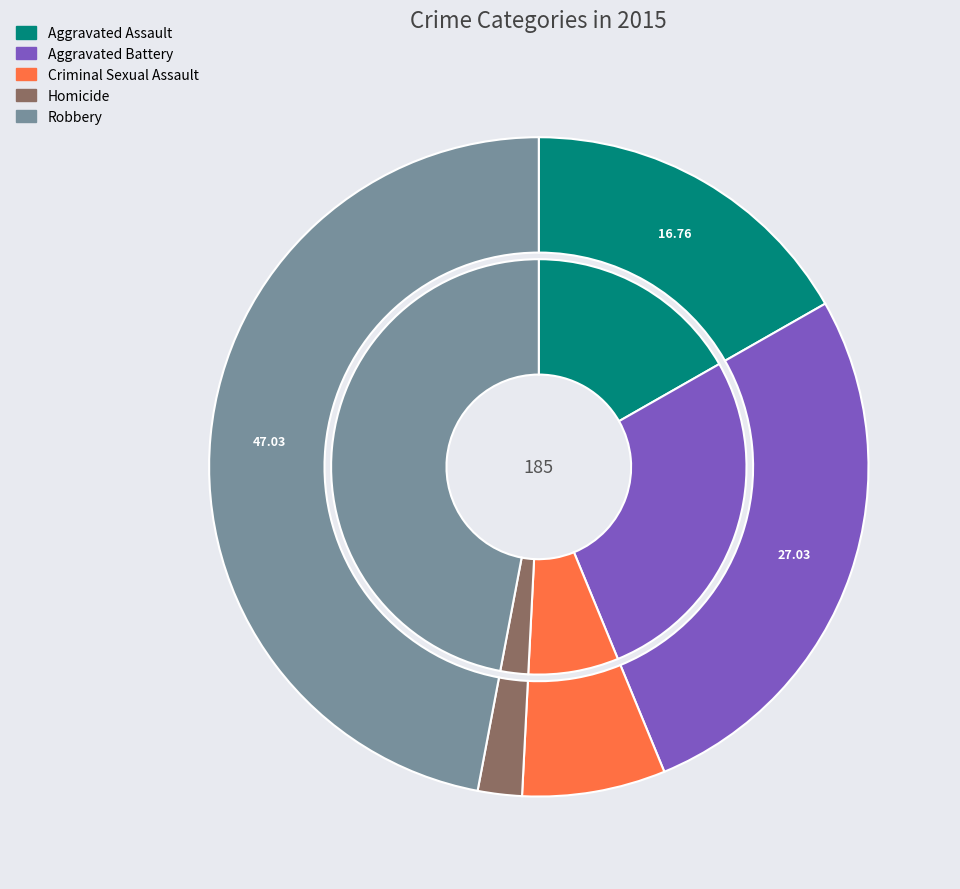

Rank the categories by value from lowest to highest.

Homicide, Criminal Sexual Assault, Aggravated Assault, Aggravated Battery, Robbery